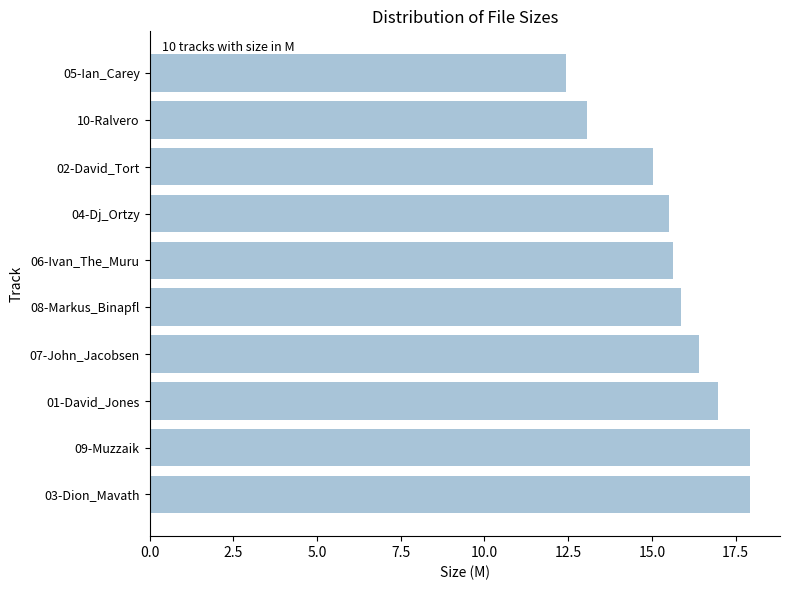

The chart shows a value of 15.5 at 04-Dj_Ortzy. True or false?

True